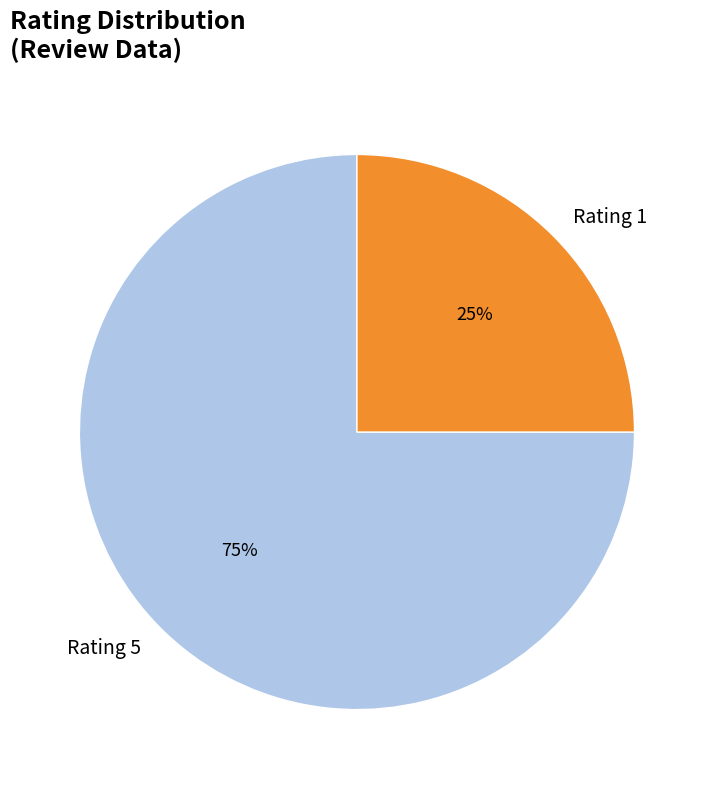

Does any single category account for the majority?

Yes